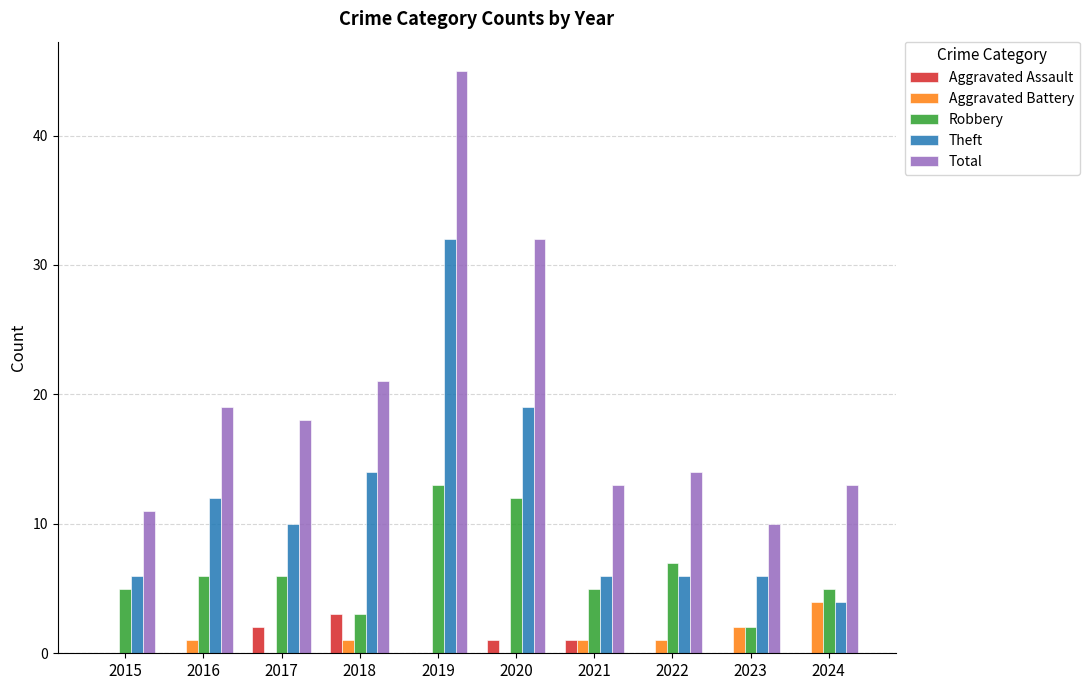

Count the Aggravated Assault values in the range 0 to 1.

8